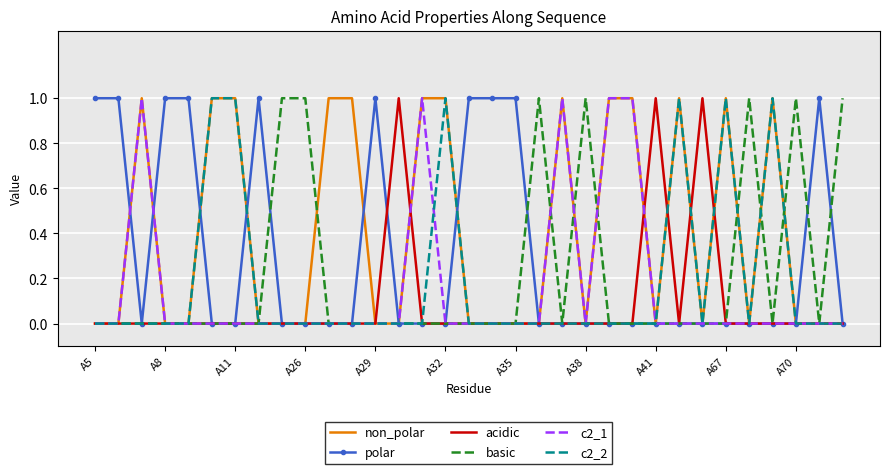

Which series has the largest total across all categories?

non_polar